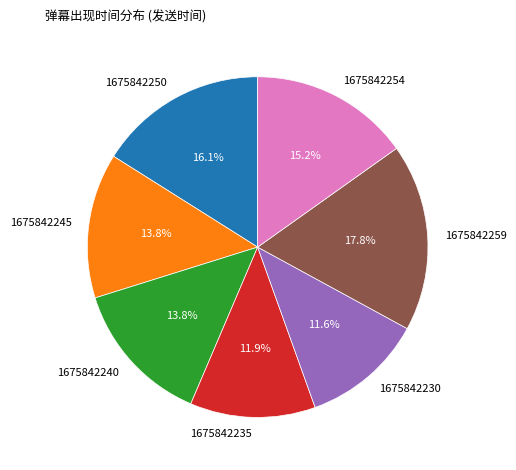

What is the total percentage of 1675842250 and 1675842254?

31.2%